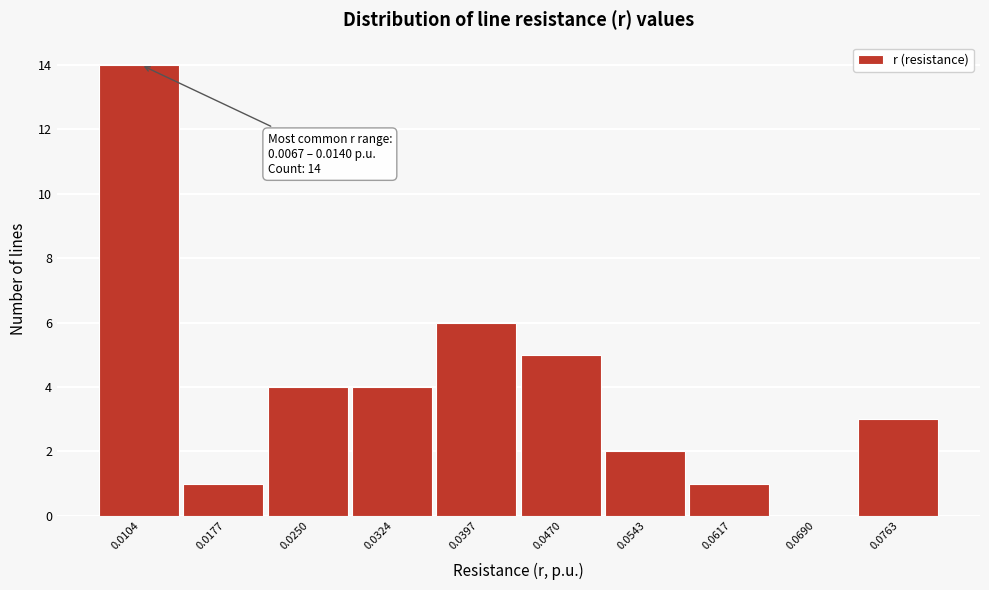

Over which range of the x-axis is the bar tallest?

0.007 to 0.014